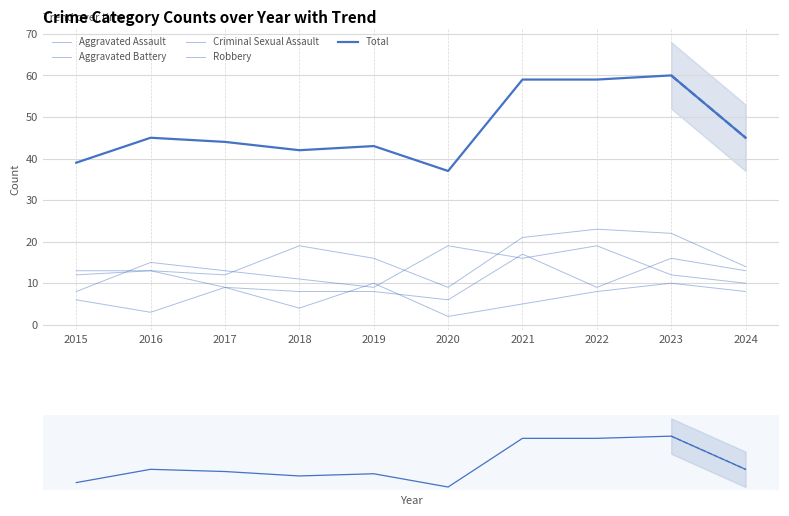

True or false: Aggravated Assault has more than 0 points higher than both neighbors.

True